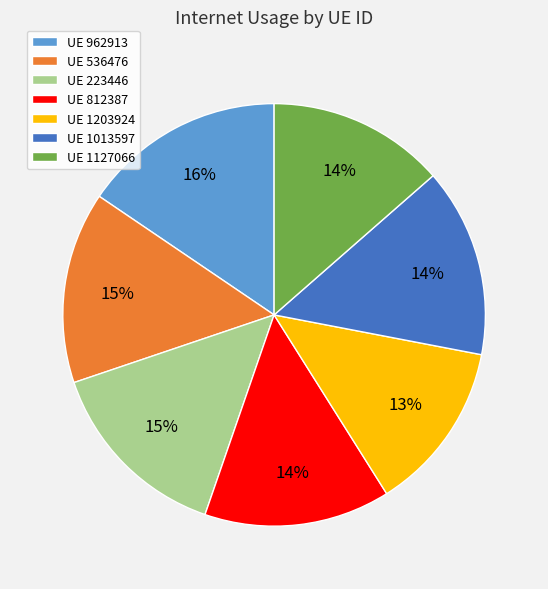

To the nearest percent, what portion does UE 962913 represent?

16%